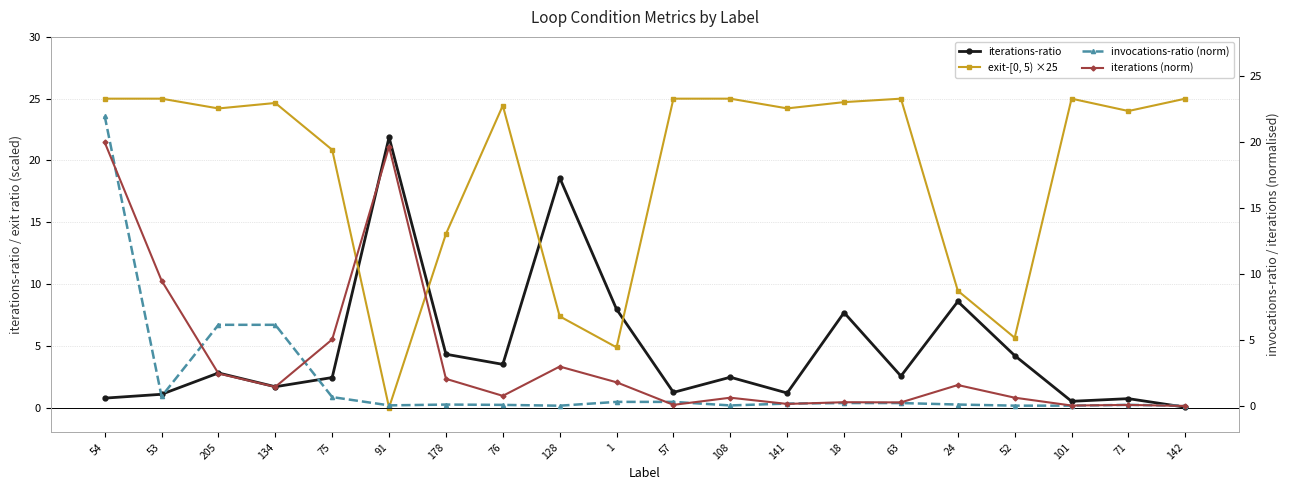

How many interior local peaks does the exit-[0, 5) ×25 series have?

6